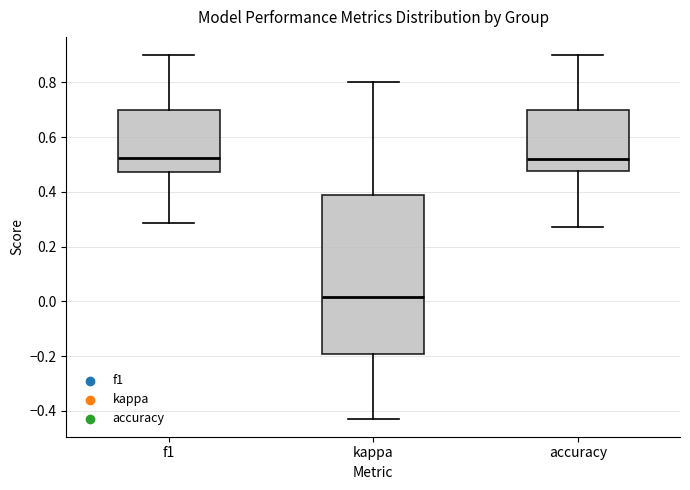

Where does the lower whisker of the box for kappa end on the y-axis? The values are not printed on the chart, so give them approximately, as read against the axis.

-0.42